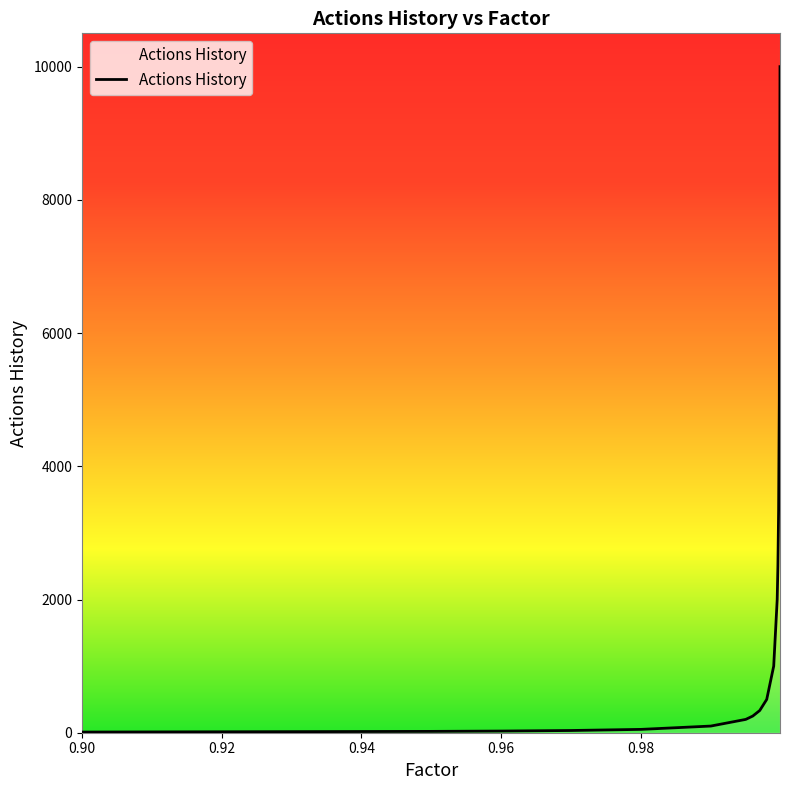

What is the maximum value shown in the chart?

10000.0